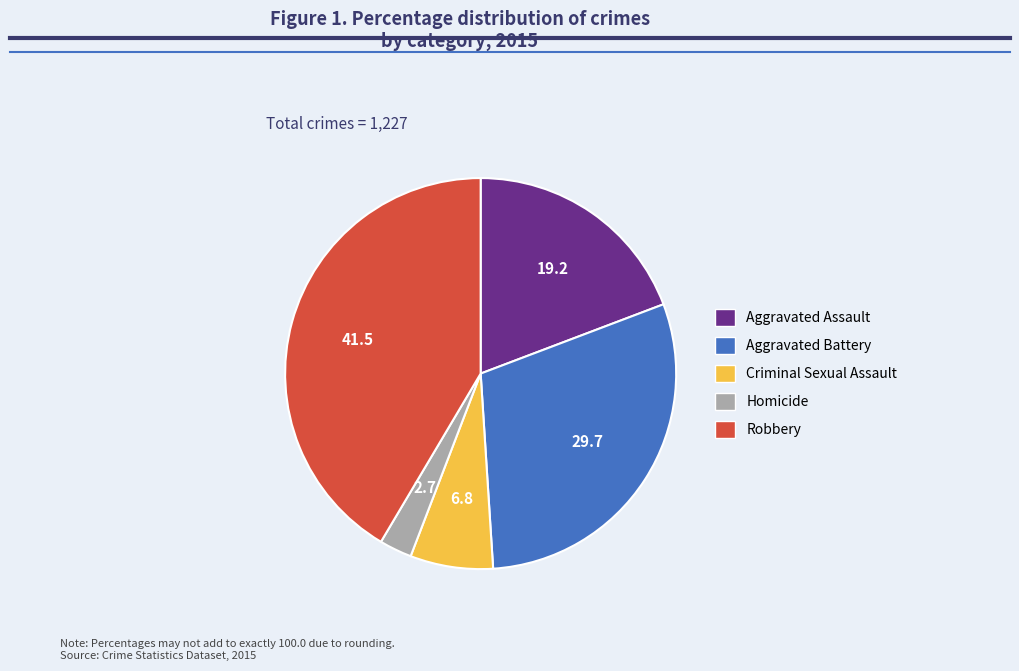

Between Criminal Sexual Assault and Aggravated Assault, which is larger?

Aggravated Assault